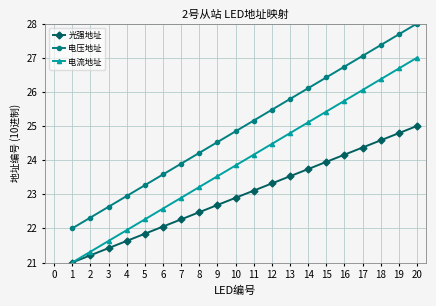

What is the difference between the second highest and second lowest values in the 电压地址 series?

5.4